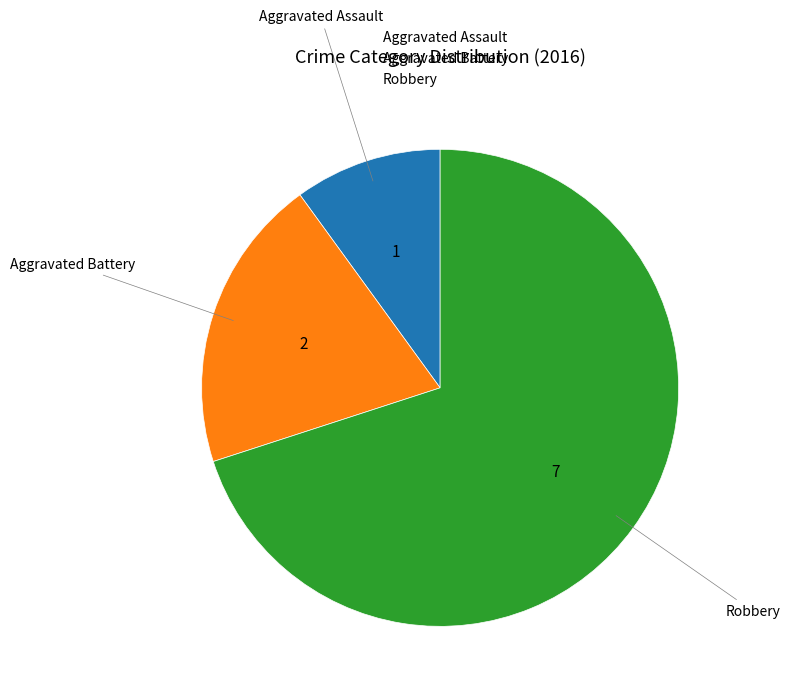

What is the ratio of the value at Aggravated Assault to the value at Aggravated Battery?

0.5